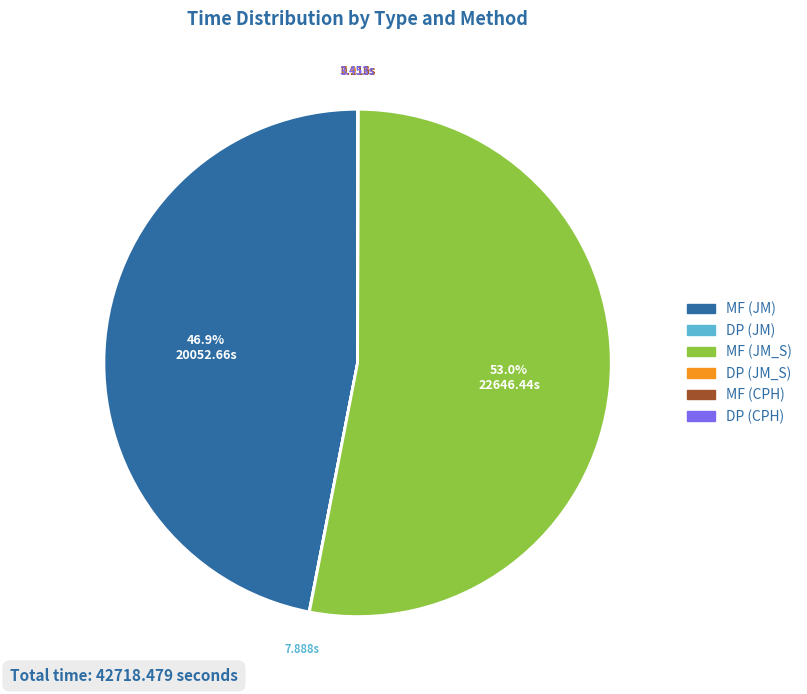

To the nearest percent, what is the average slice percentage?

17%